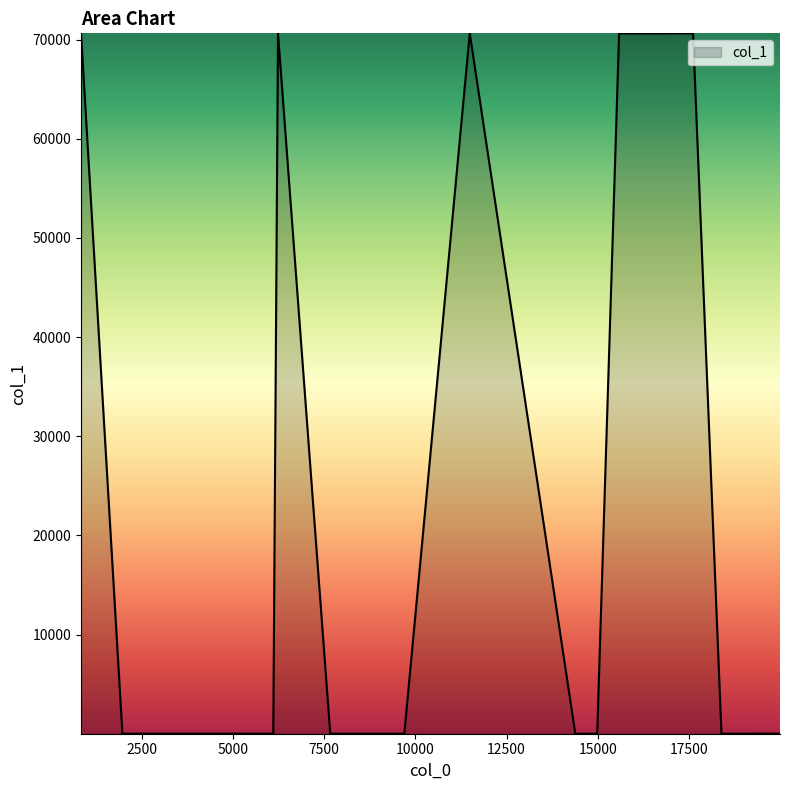

What is the difference between the maximum and minimum values?

70618